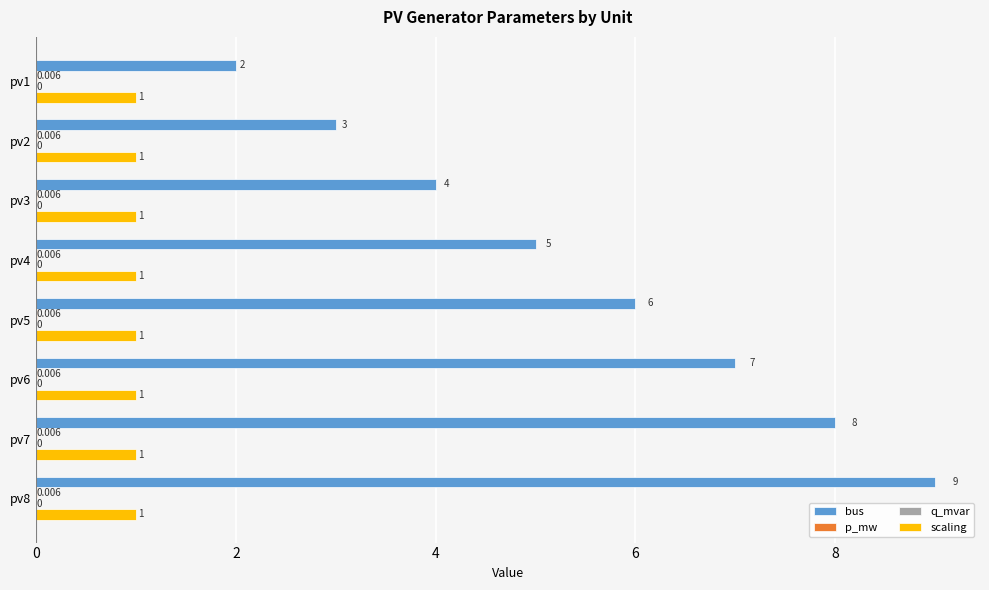

Which series has the largest total across all categories?

bus